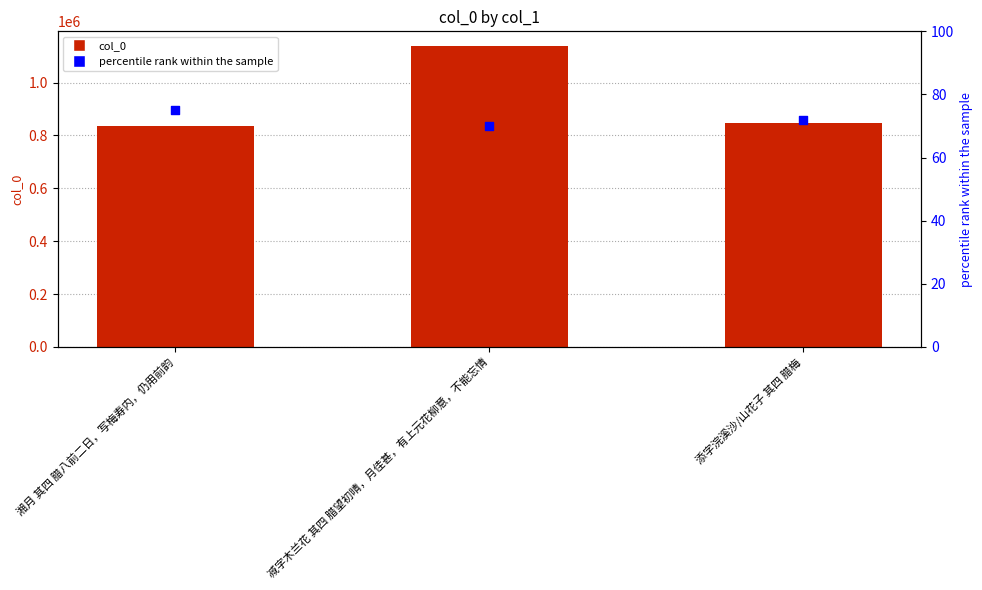

Which series has the largest total across all categories?

col_0